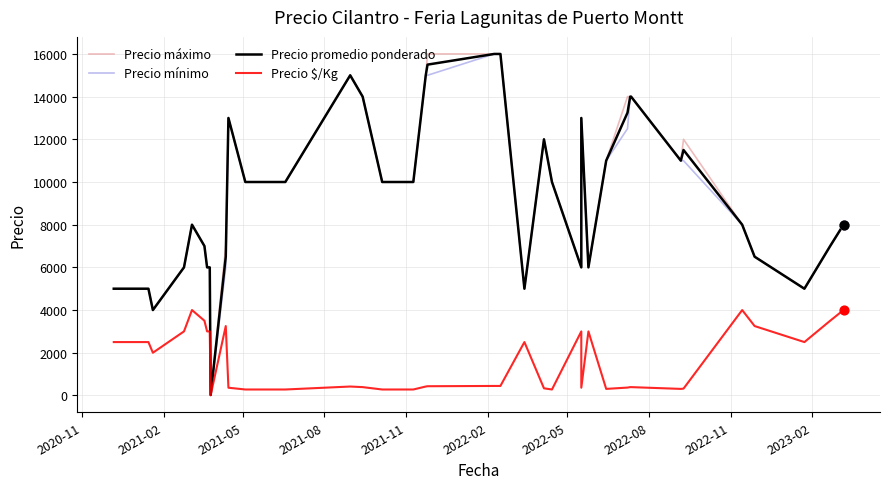

At how many categories does at least one series exceed 6229?

27